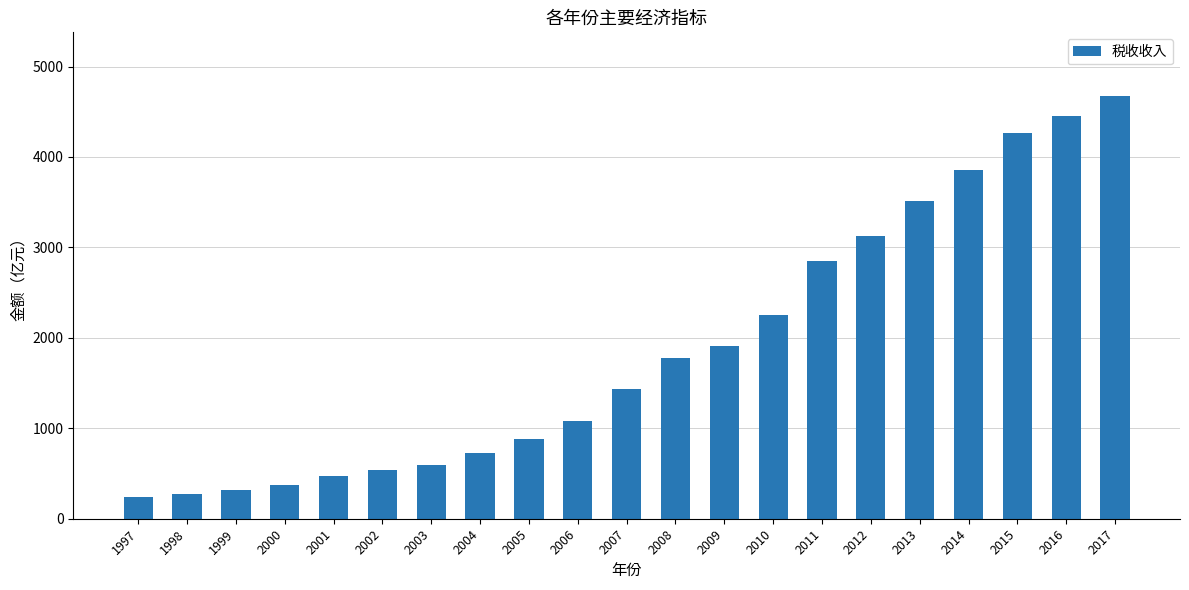

At which label is the value closest to 2456?

2010